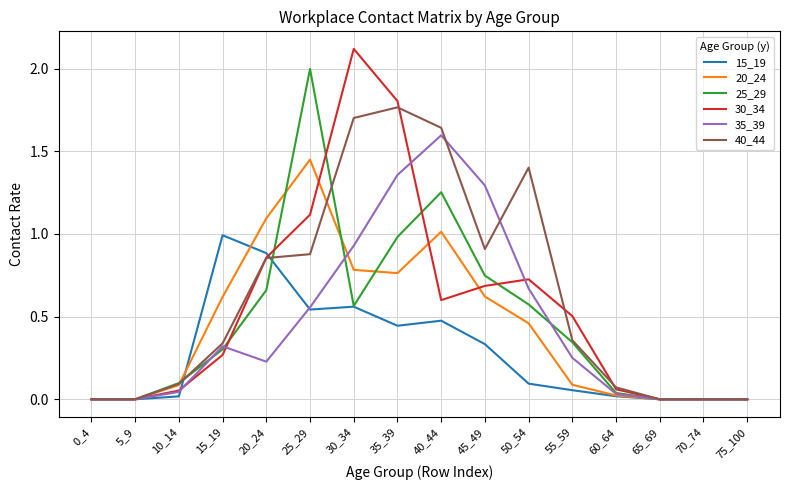

The value of 40_44 at 45_49 is 0.9. True or false?

True